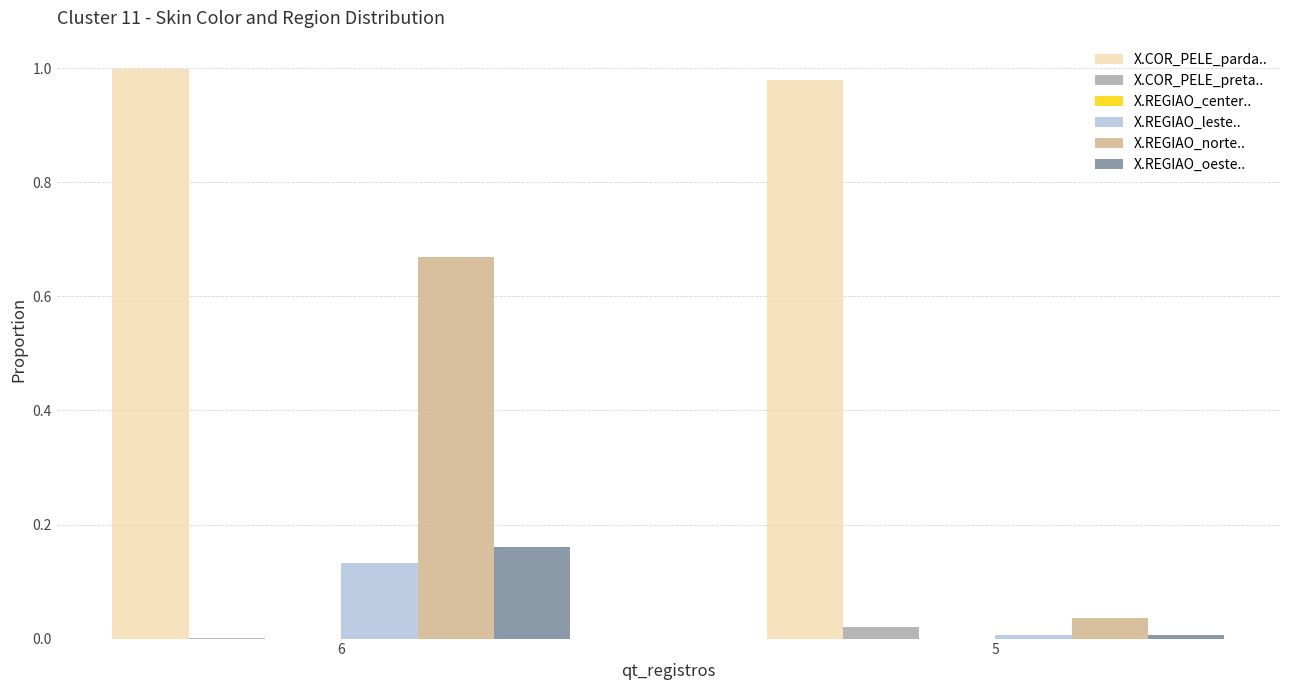

How many data points does each series have?

2